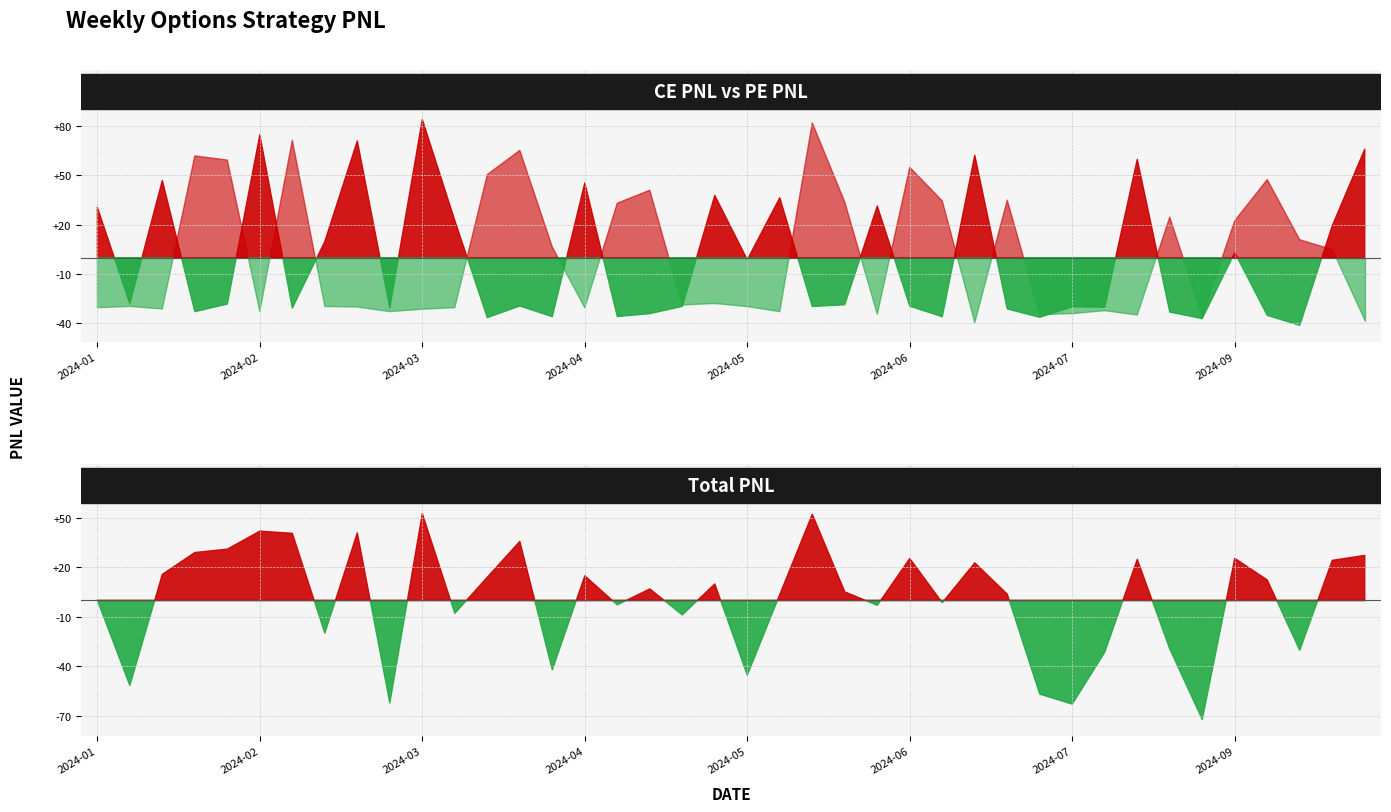

Is the value of CE.PNL at 2024-06-19 greater than the value of PE.PNL at 2024-09-11?

No